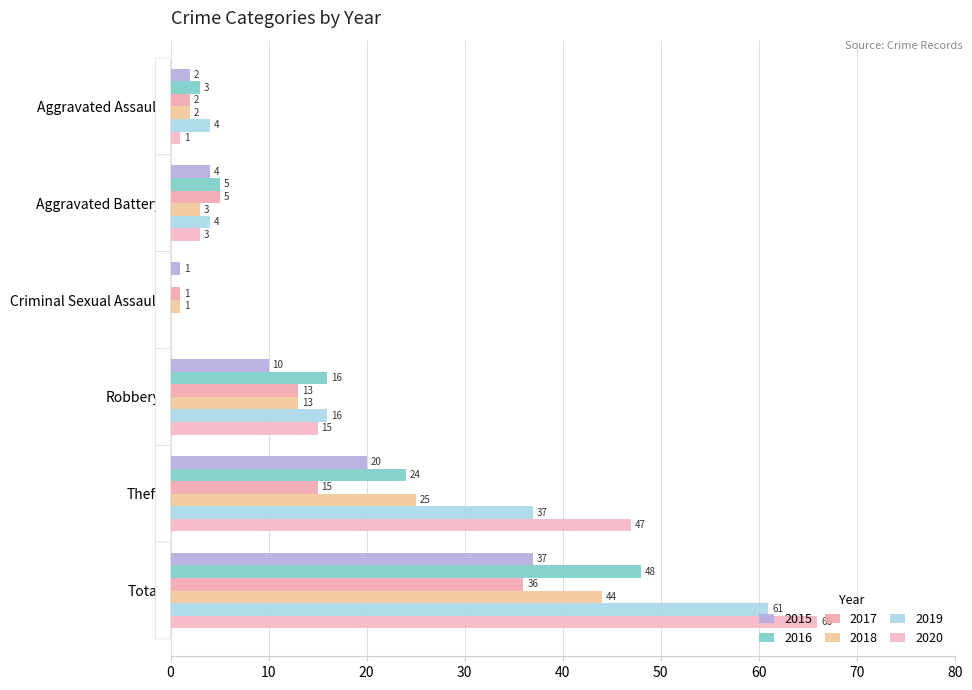

Is it true that 2019 equals 0 at Criminal Sexual Assault?

True